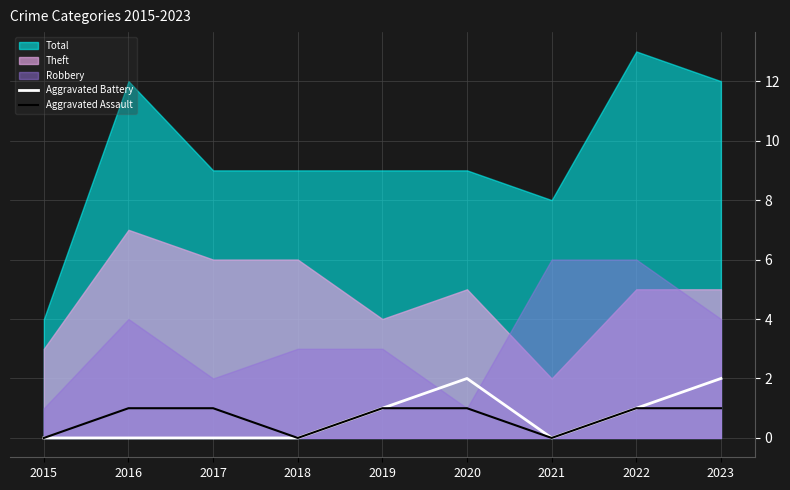

Is it true that Aggravated Battery equals -1 at 2015?

False